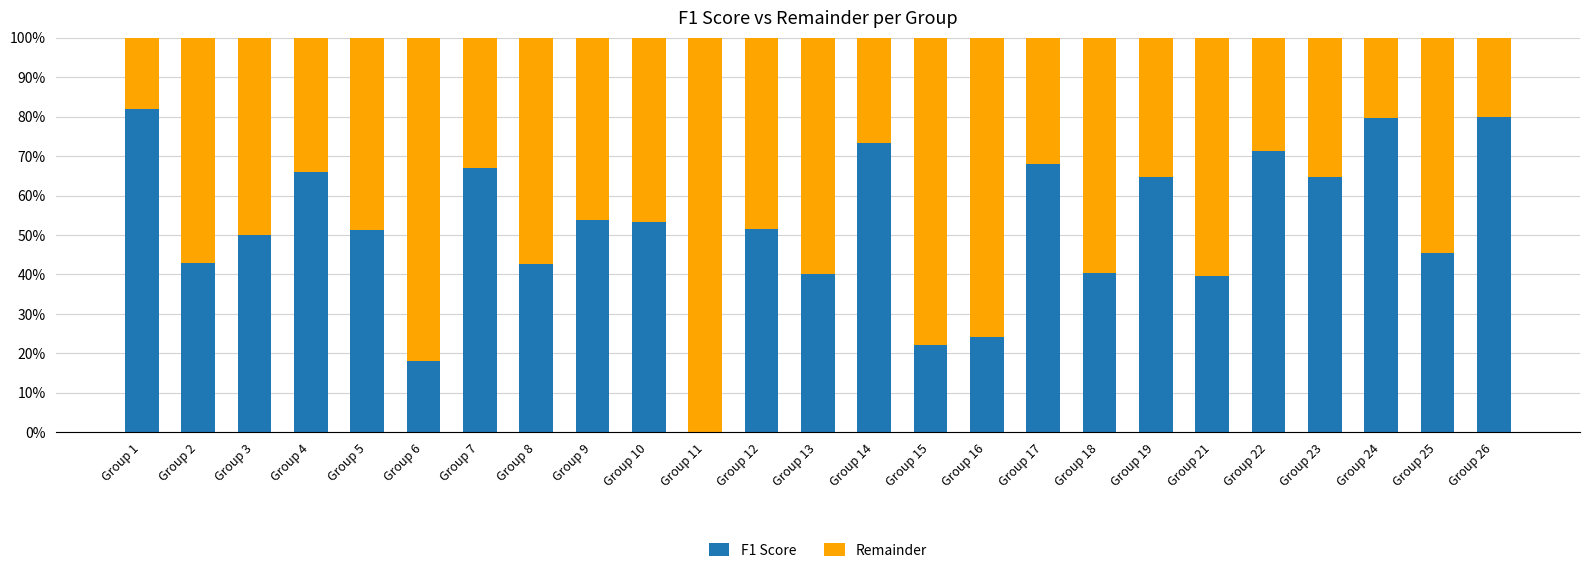

What are all the series names shown in the legend?

F1 Score, Remainder